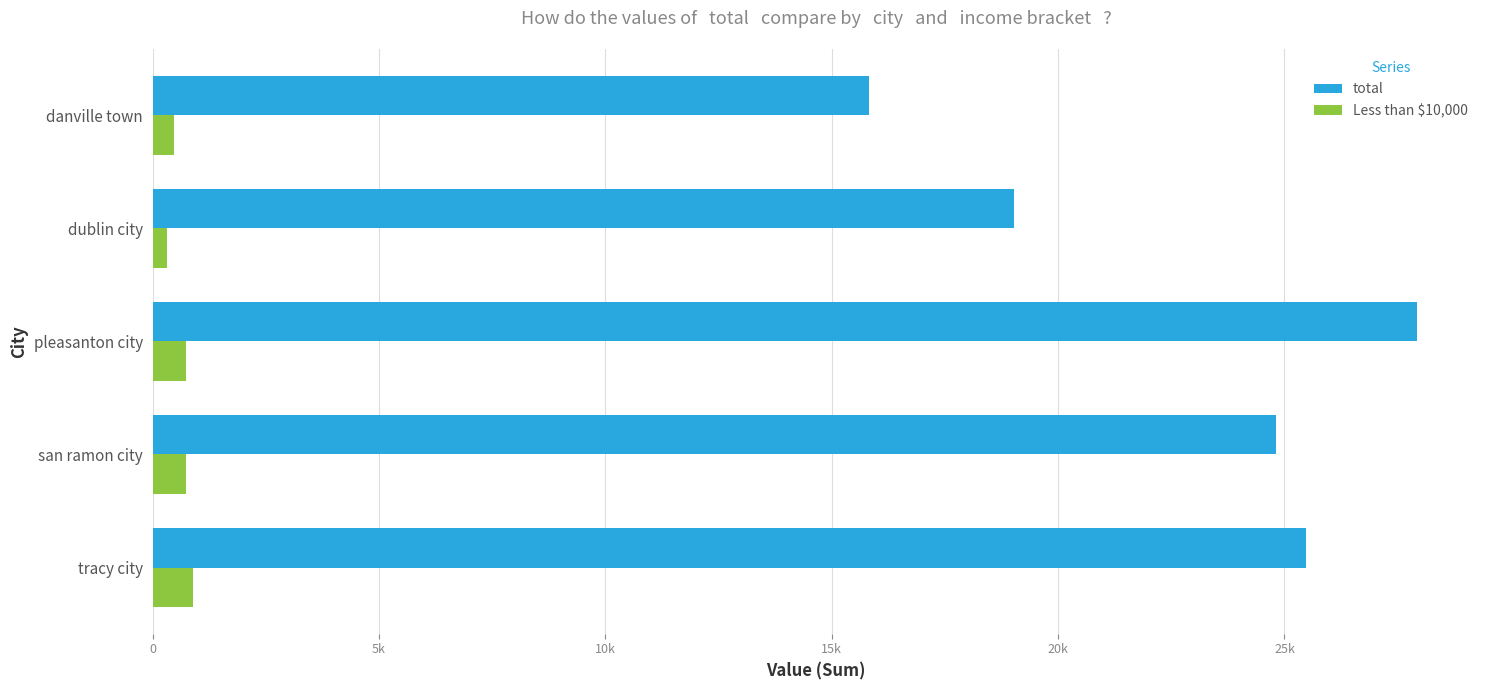

What are all the series names shown in the legend?

total, Less than $10,000